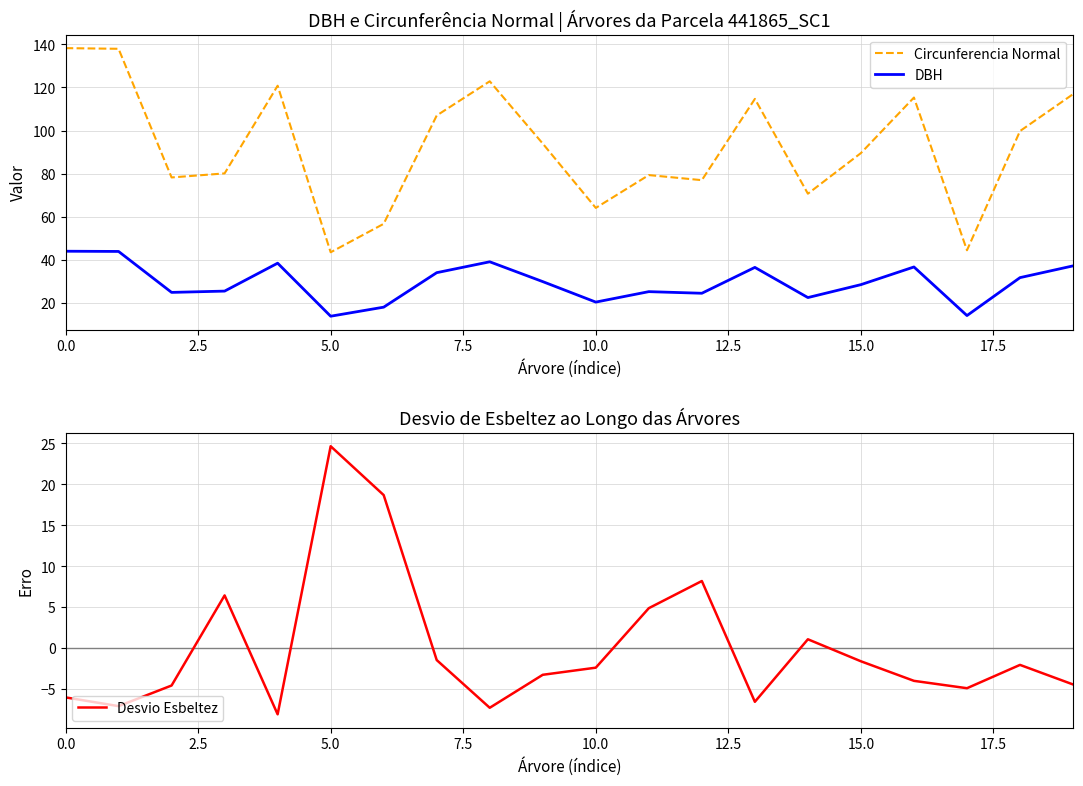

What is the highest value of the DBH series?

44.0